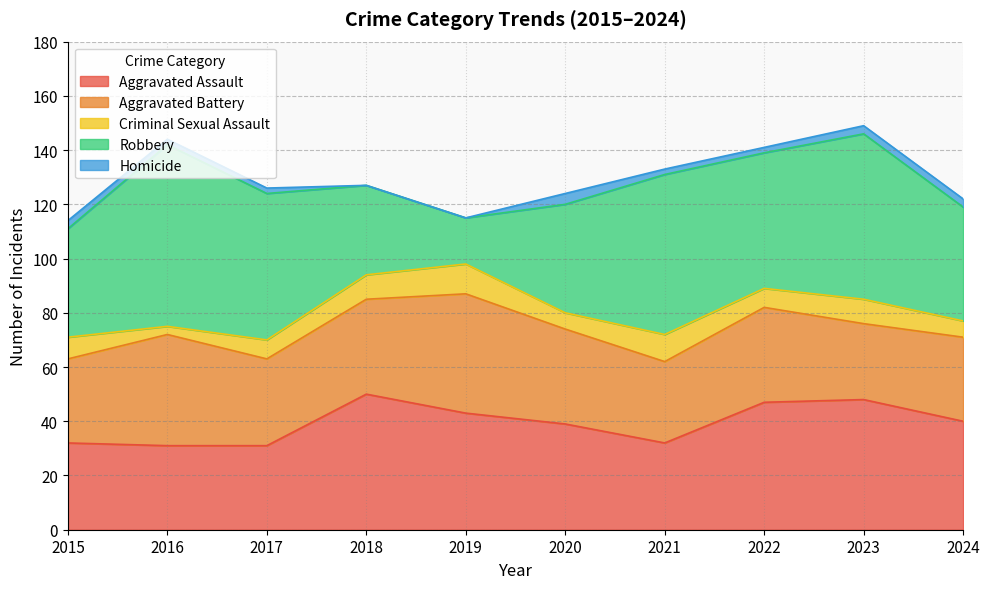

Rank the series by their maximum value, from highest to lowest.

Robbery, Aggravated Assault, Aggravated Battery, Criminal Sexual Assault, Homicide